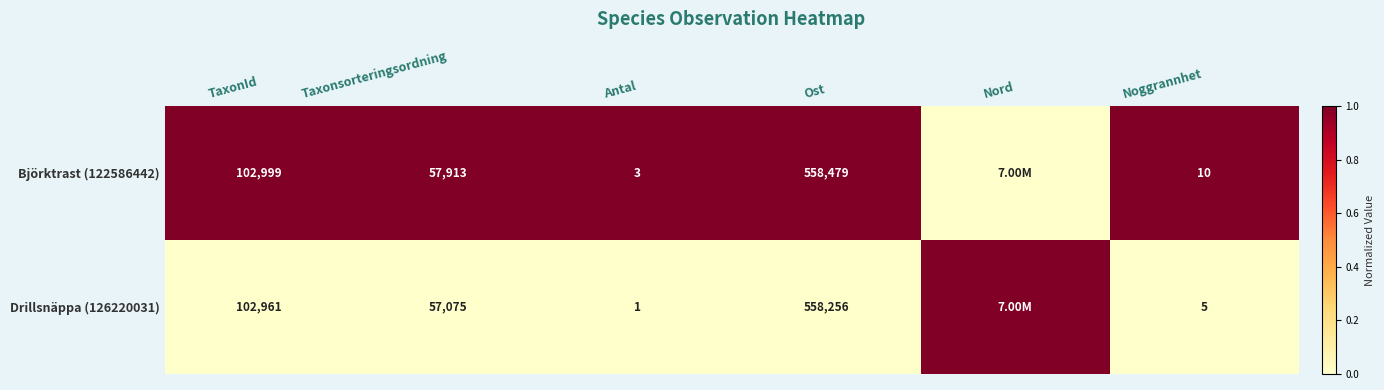

What is the difference between the highest and lowest values at Taxonsorteringsordning?

838